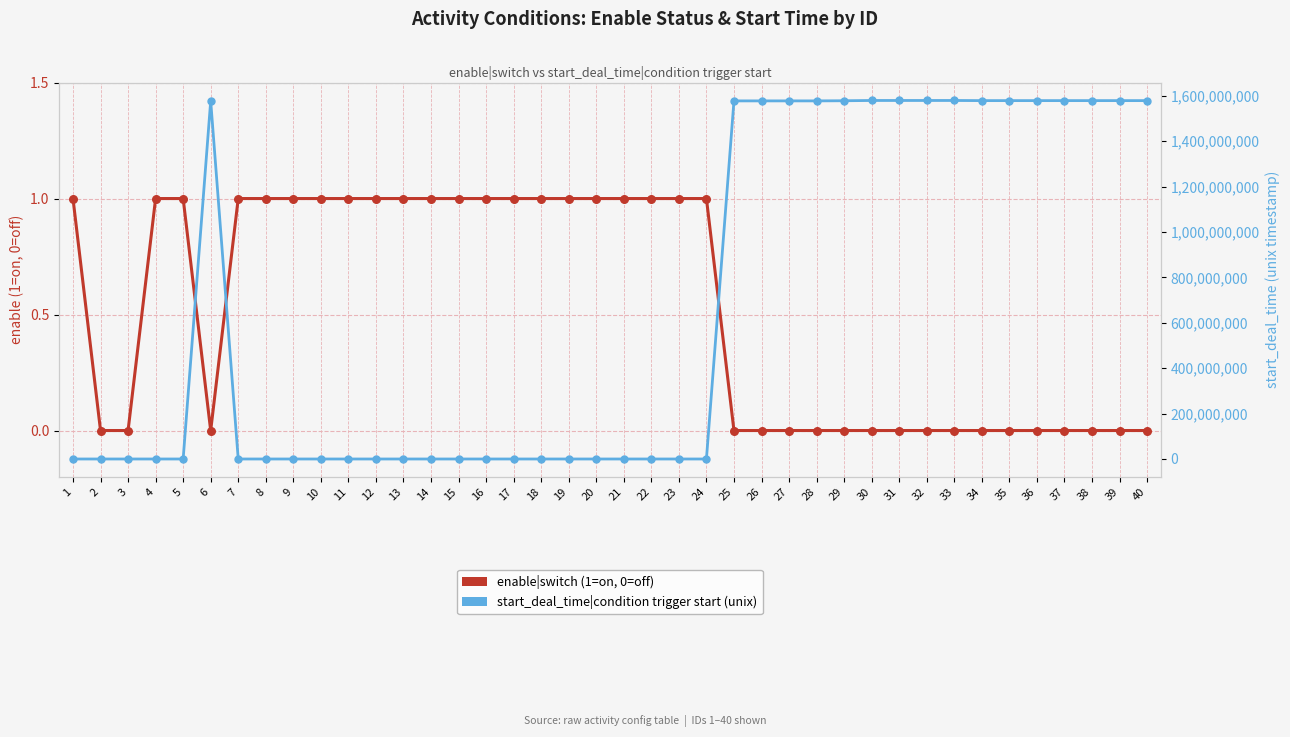

Which series has the widest spread of Y values?

start_deal_time|condition trigger start